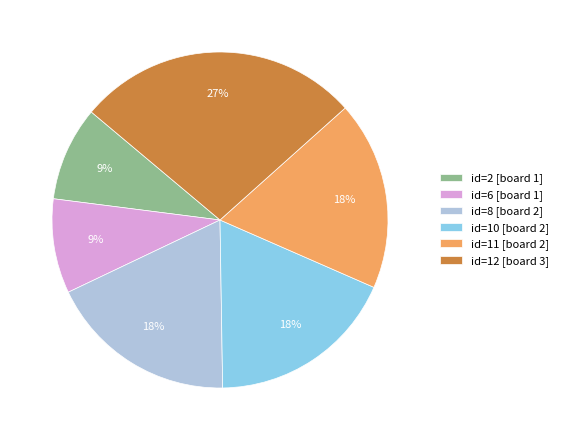

Count the number of slices in the pie.

6